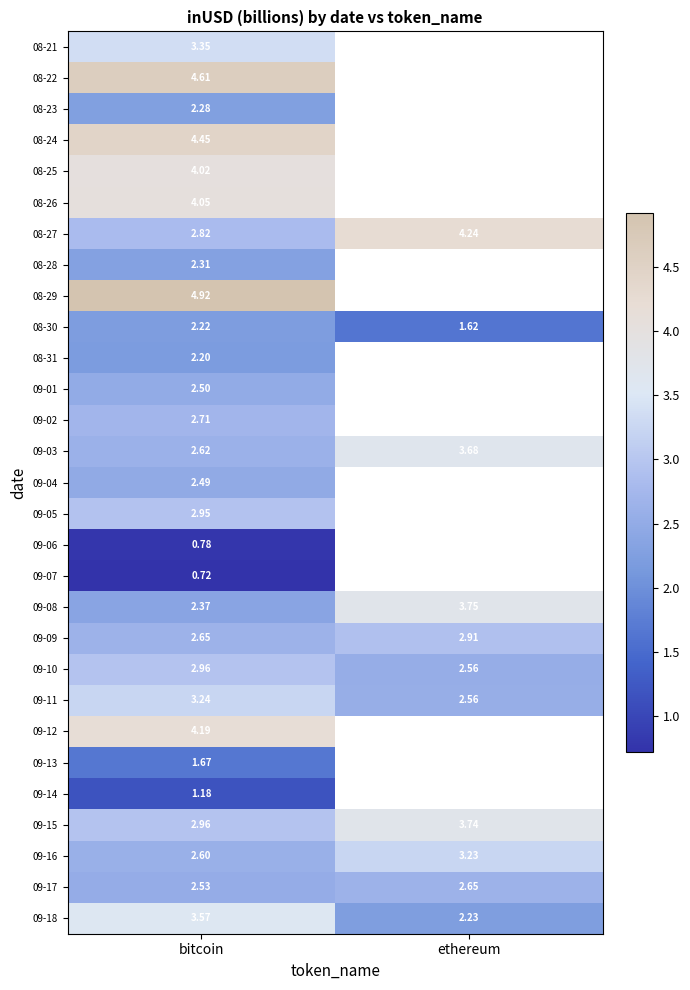

Between ethereum and bitcoin, which is larger?

bitcoin